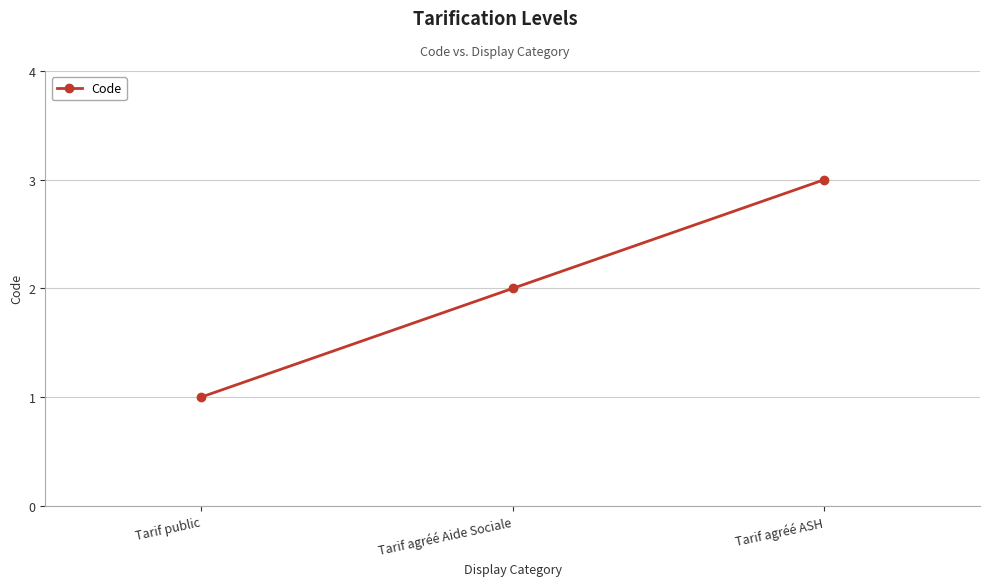

Count the values in the range 1 to 3.

3